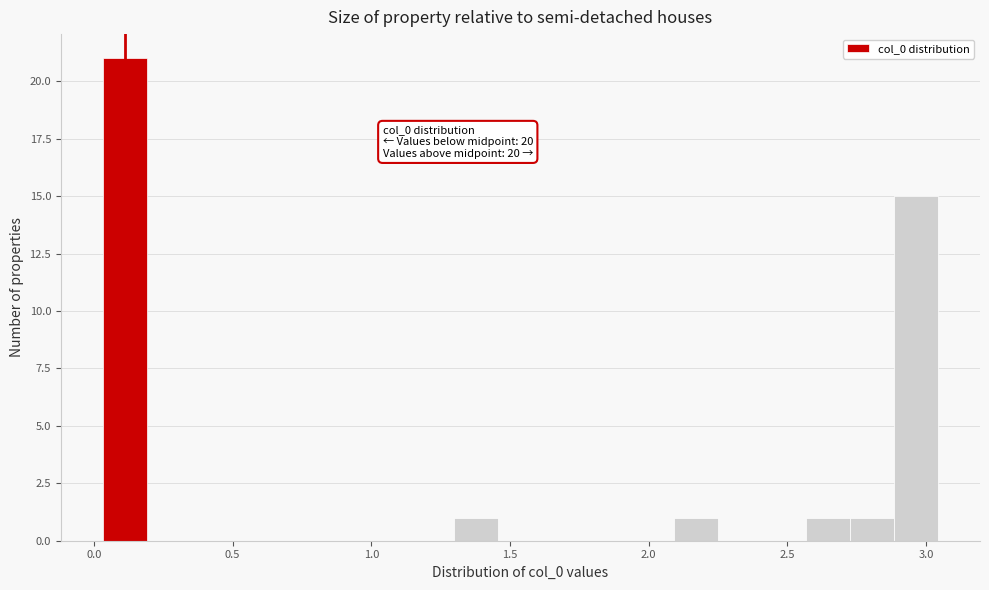

Read against the x-axis, roughly where is the centre of the tallest bar?

0.10